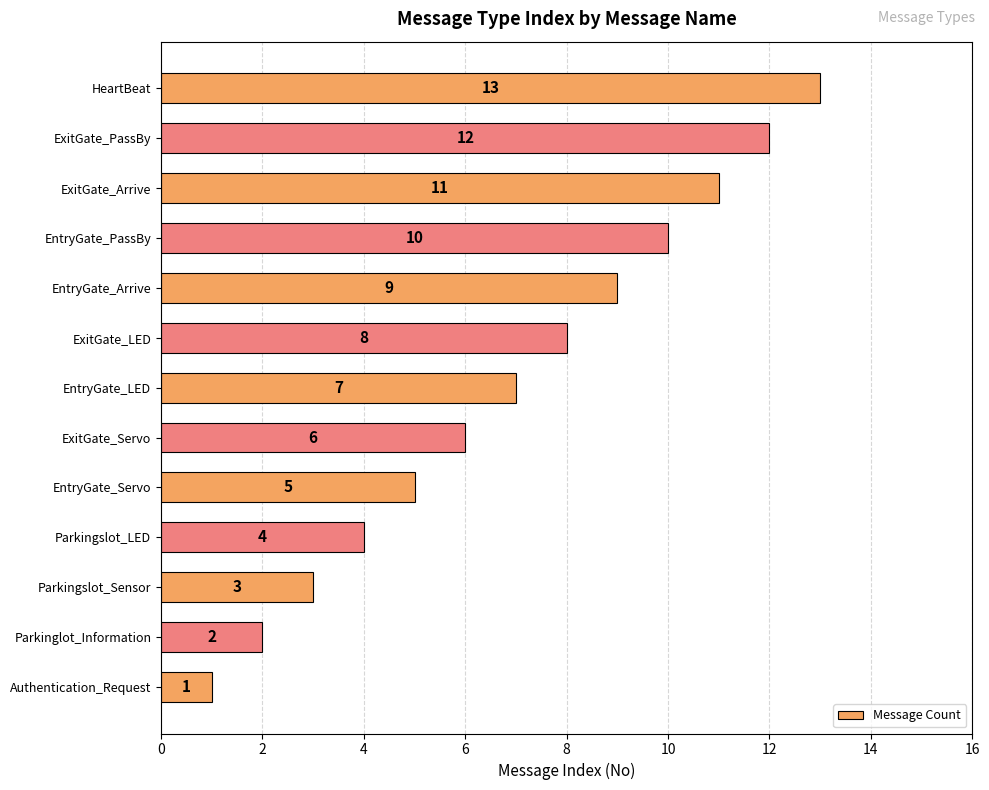

Does the chart contain stacked bars?

No